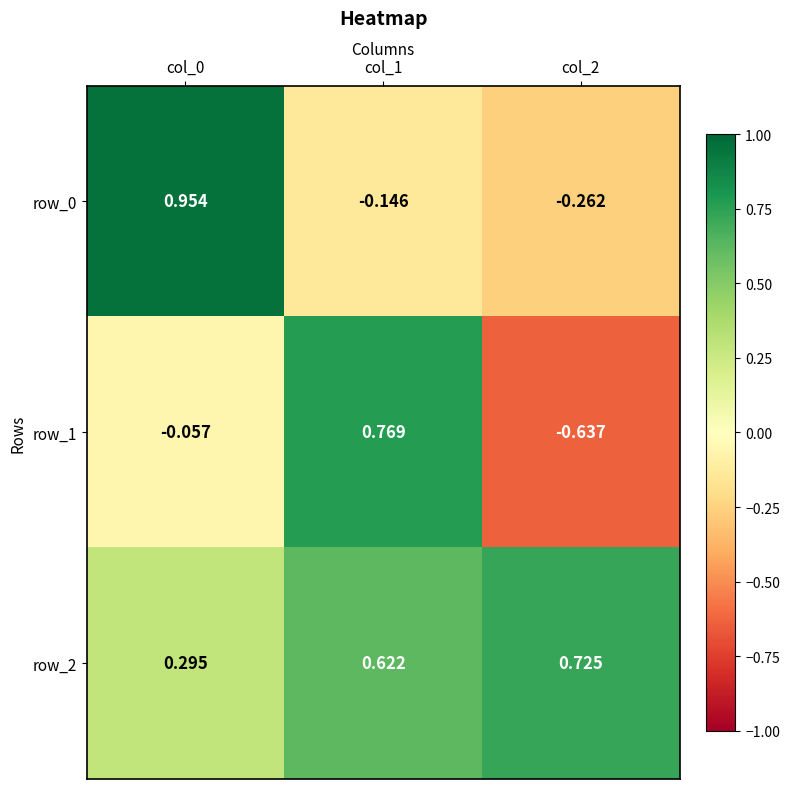

At col_1, list the series in order from smallest to largest.

row_0, row_2, row_1